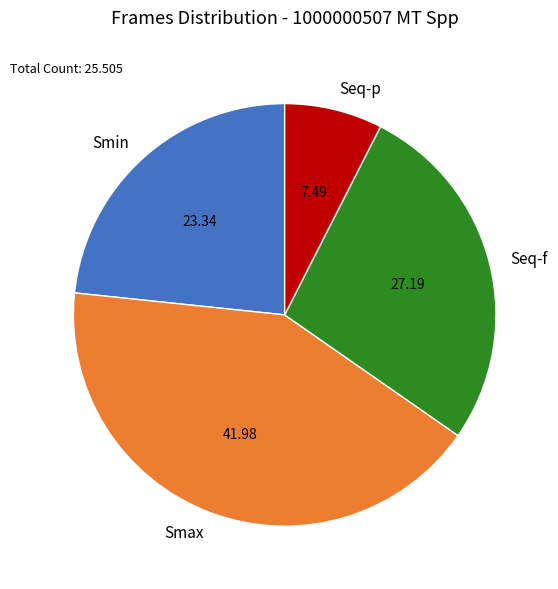

Combined, do Smin and Seq-p account for over 50%?

No